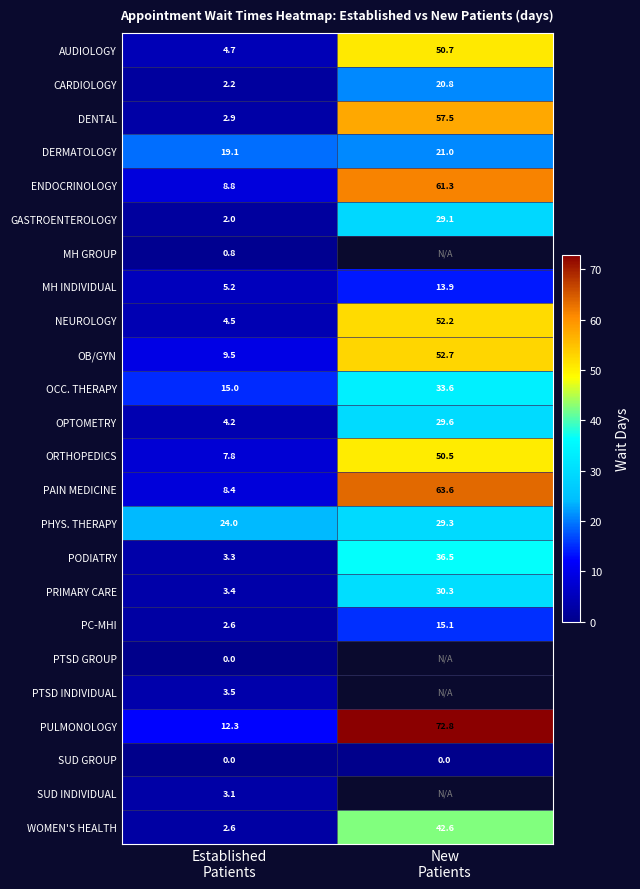

What is the highest value of the CARDIOLOGY series?

20.8